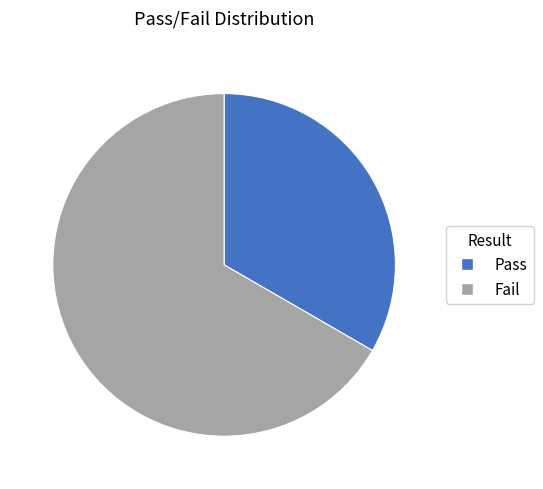

Is the sum of Fail and Pass greater than half?

Yes